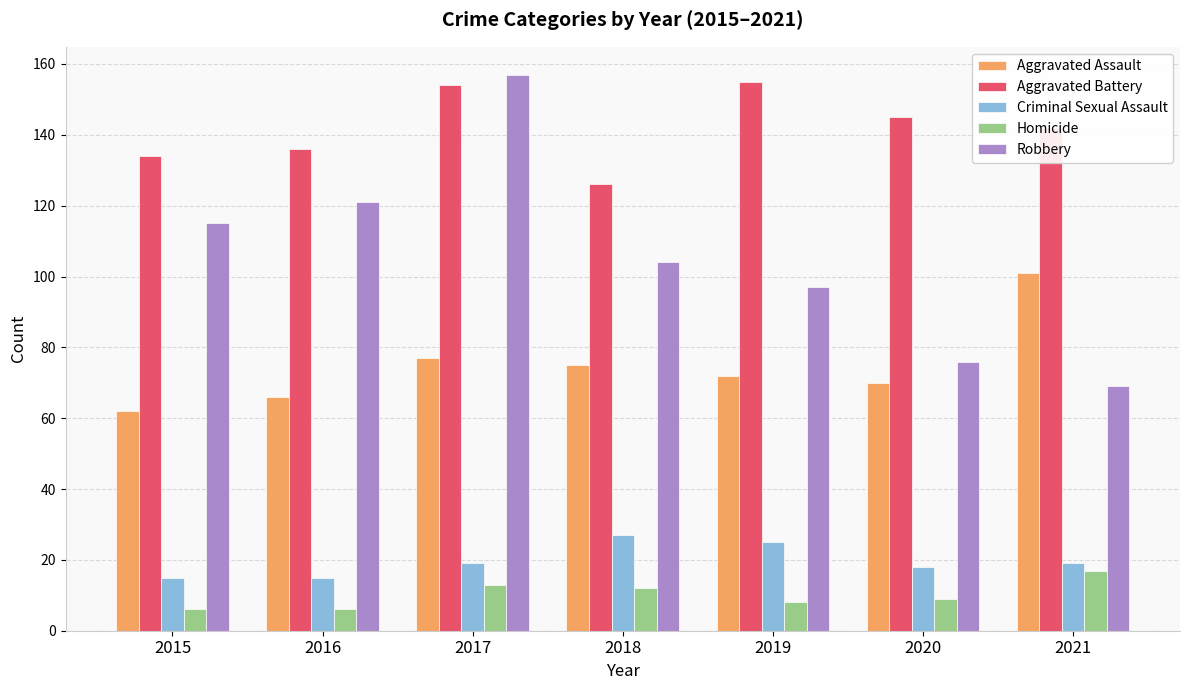

What is the average value of the Homicide series?

10